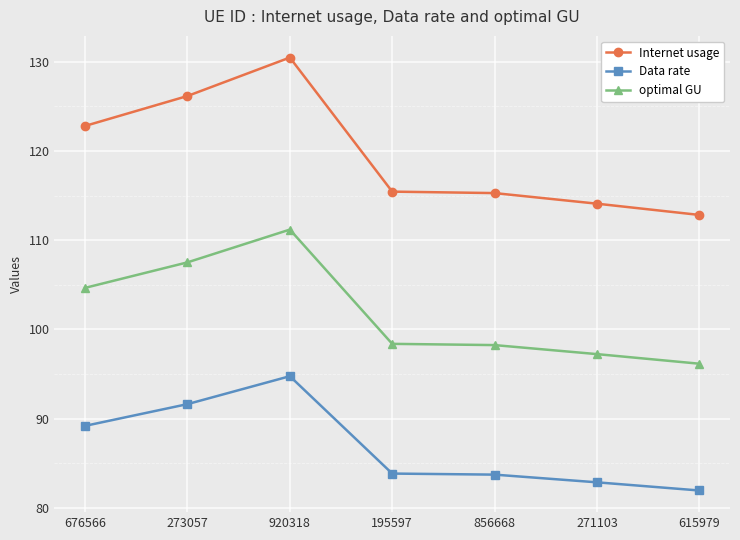

What position from the left is 920318?

3